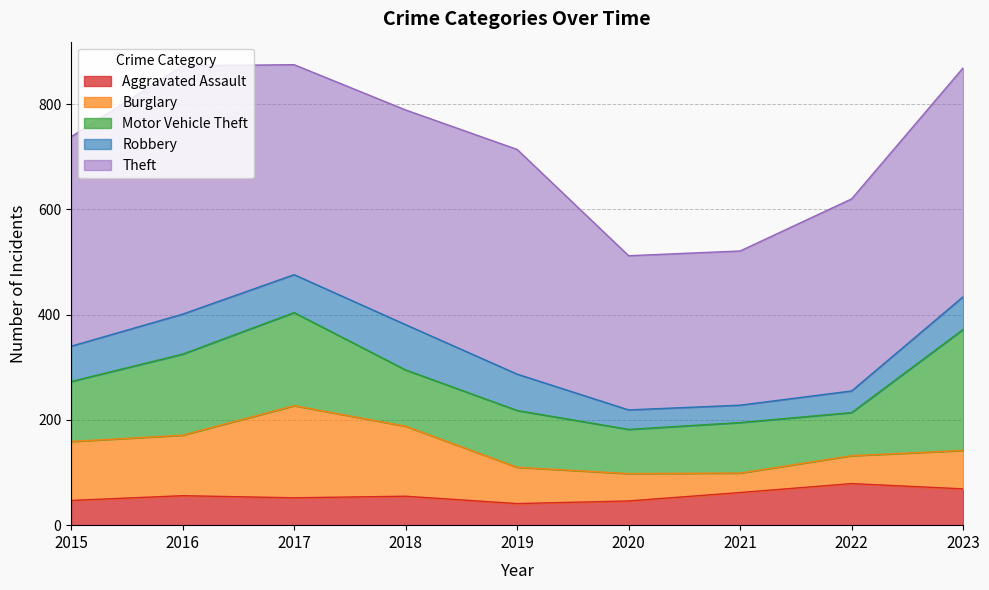

At which label does Theft first exceed 399?

2016